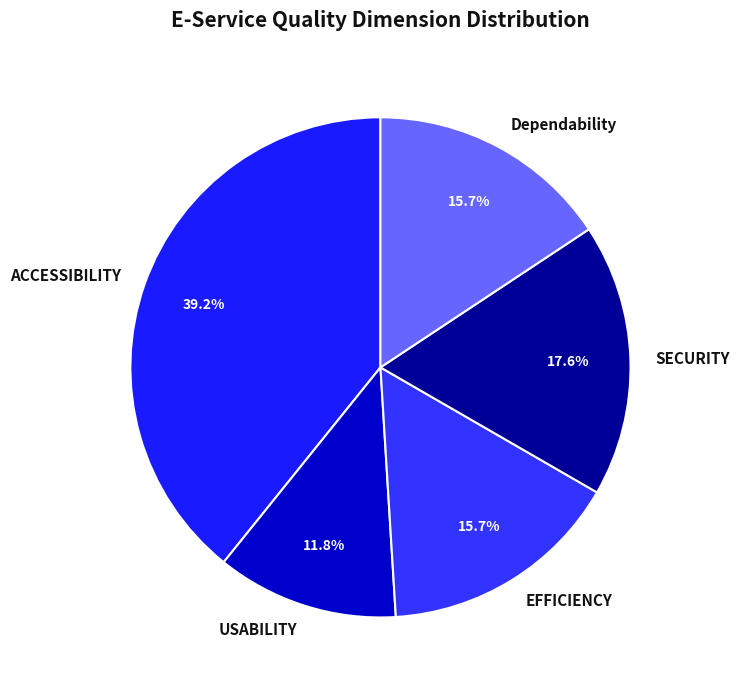

Which slice is the largest?

ACCESSIBILITY